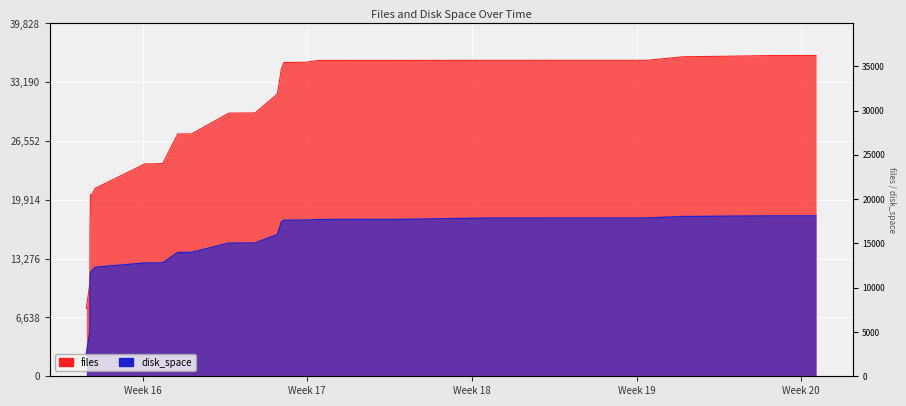

True or false: files and disk_space cross at least once.

False